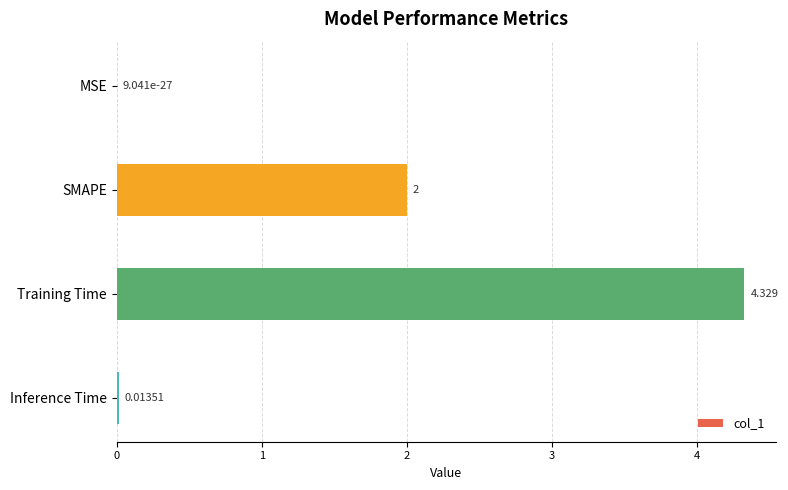

Which label corresponds to the largest value in the chart?

Training Time